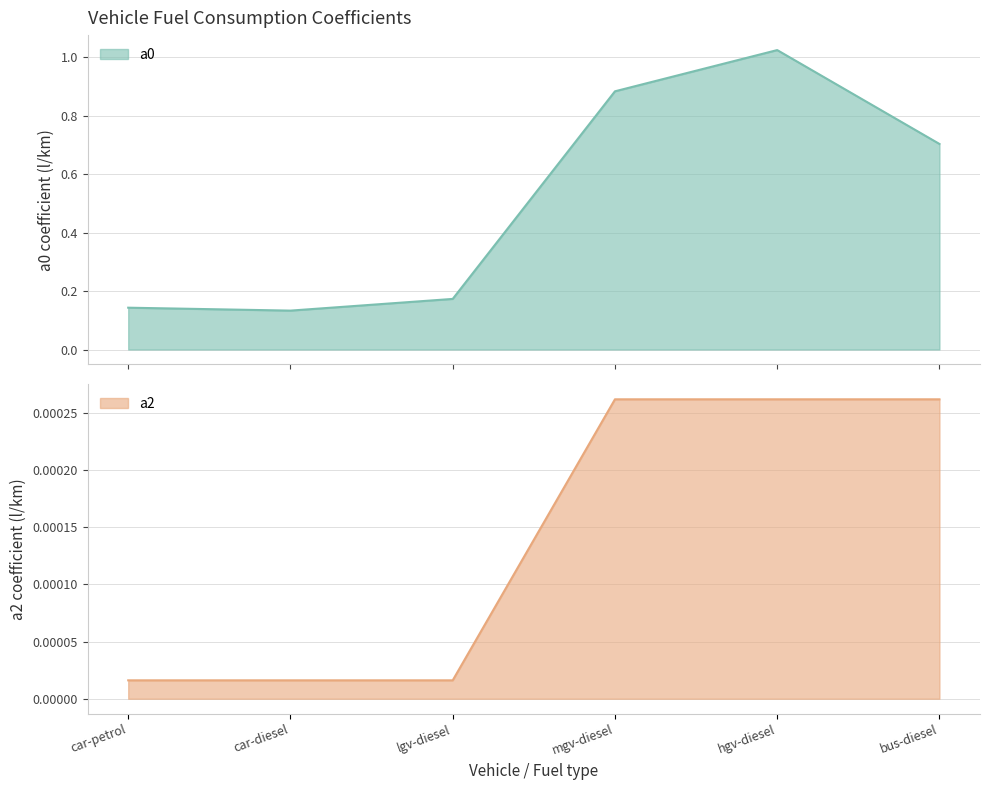

True or false: a2 has a value of 0.0 at bus-diesel.

True